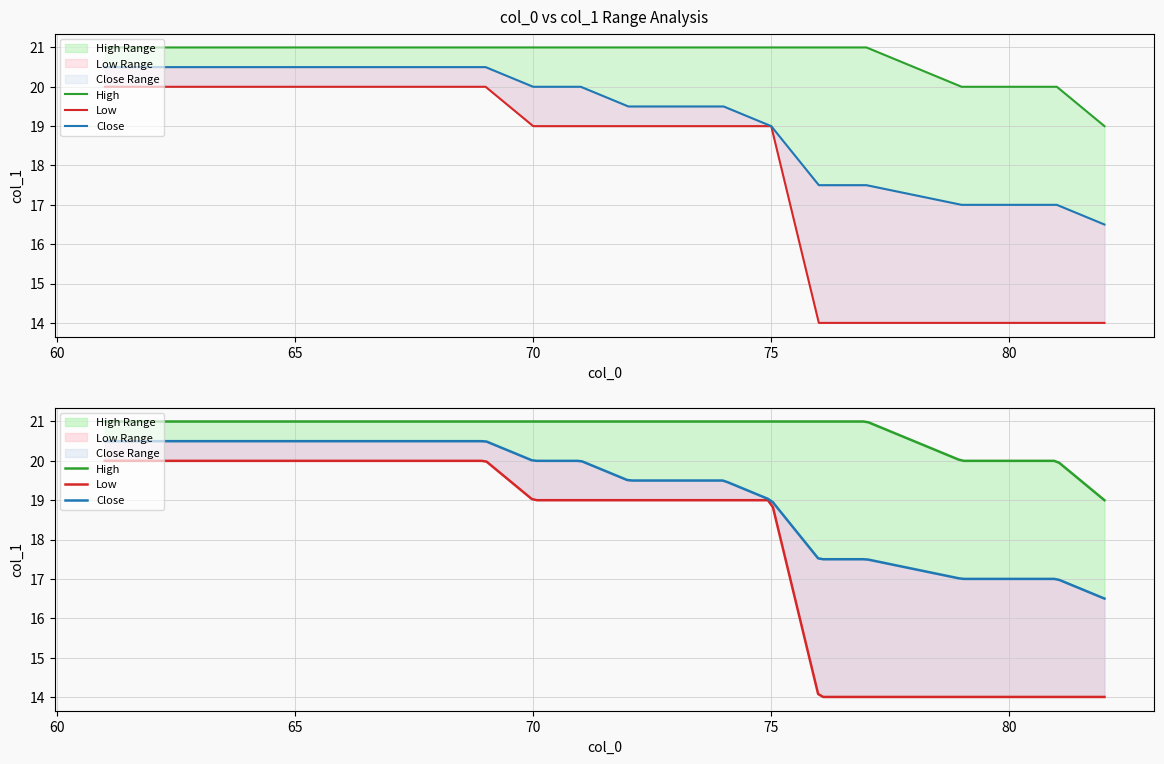

Count the max_col1 values in the range 21 to 22.

17